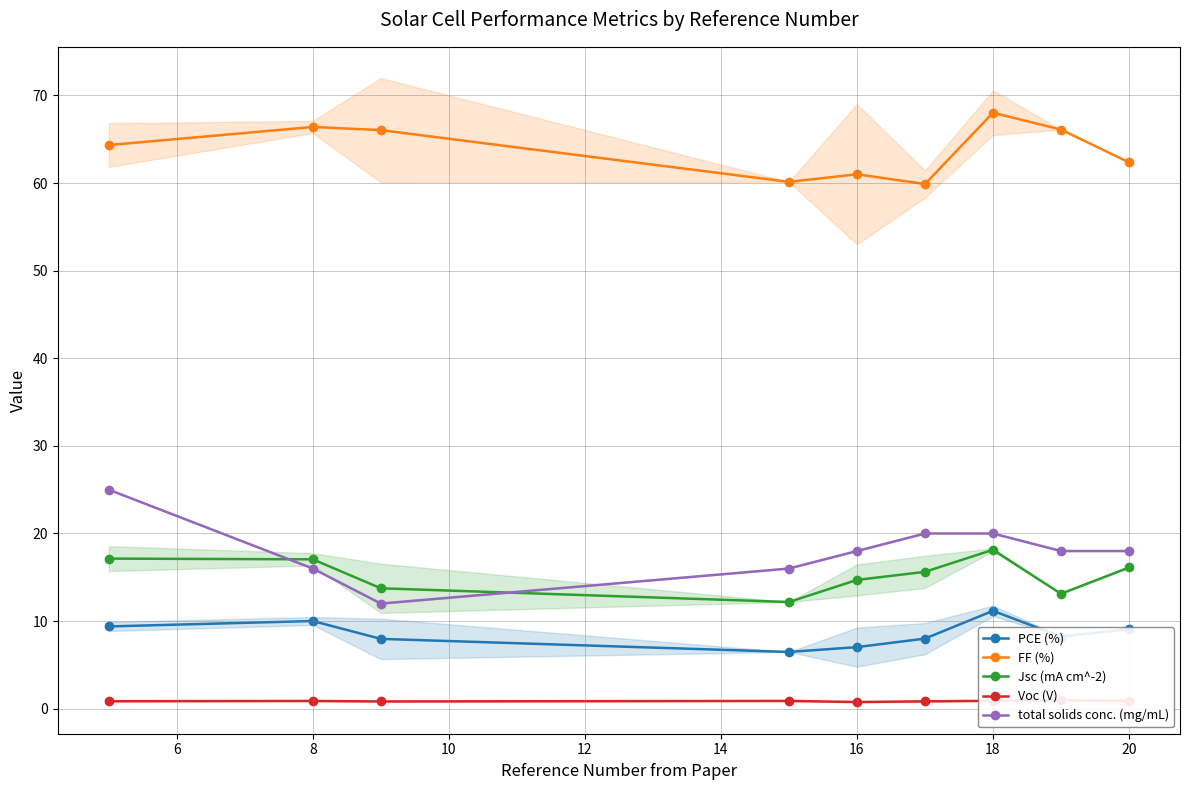

The value of Jsc (mA cm^-2) at 16 is 23.6. True or false?

False